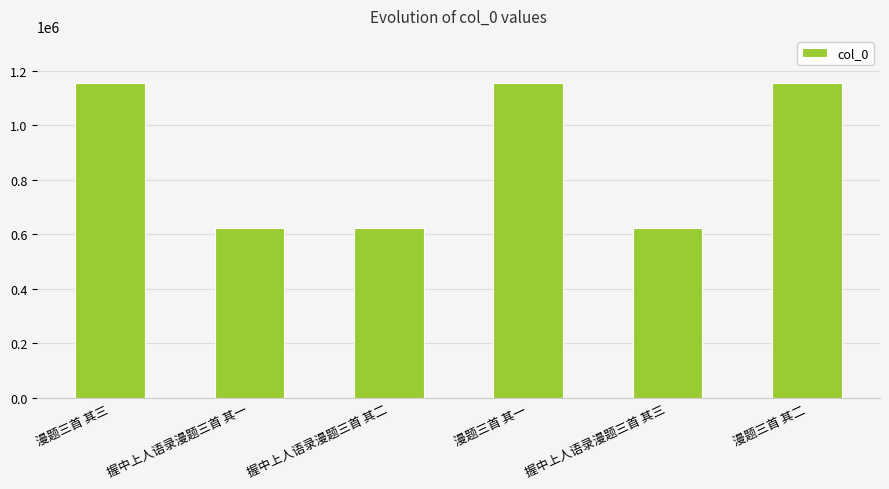

The value at 握中上人语录漫题三首 其一 is 623231. True or false?

True